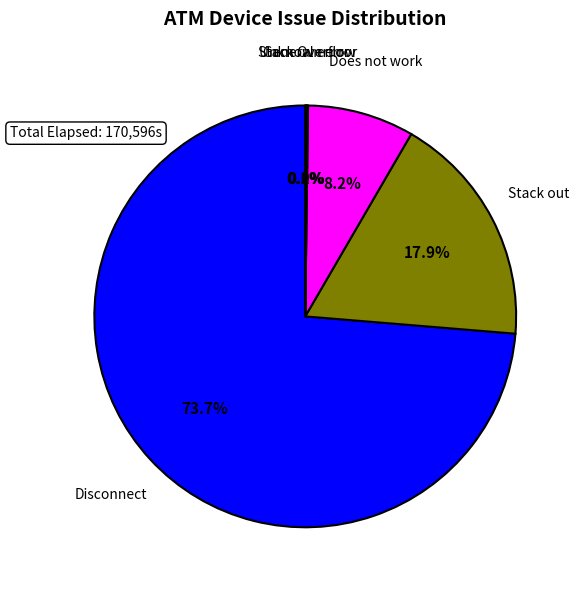

Is there a majority slice in this chart?

Yes